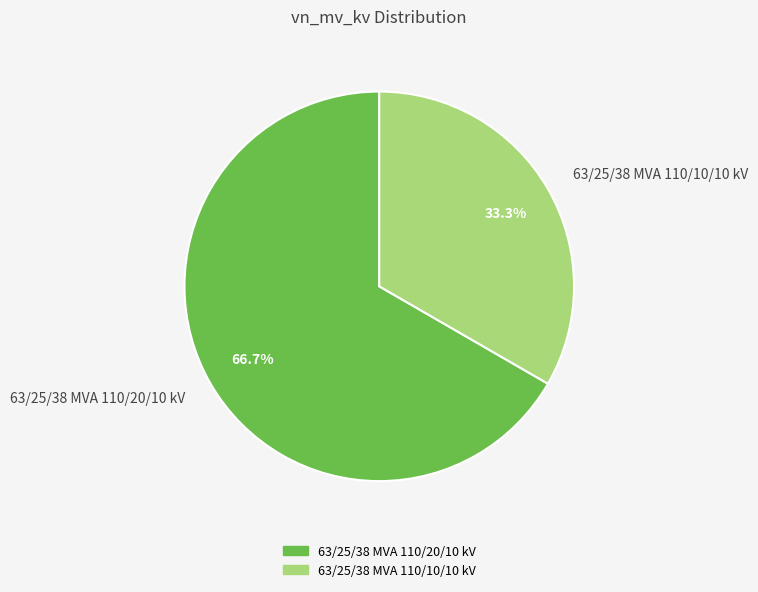

Rank the categories by value from highest to lowest.

63/25/38 MVA 110/20/10 kV, 63/25/38 MVA 110/10/10 kV